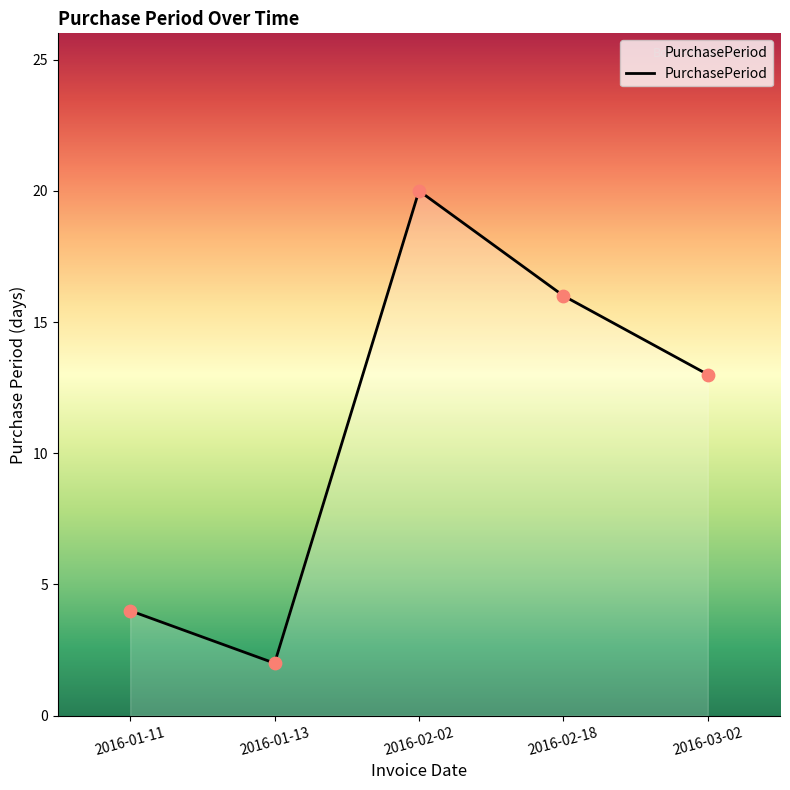

Which has a higher value, 2016-02-02 or 2016-01-11?

2016-02-02